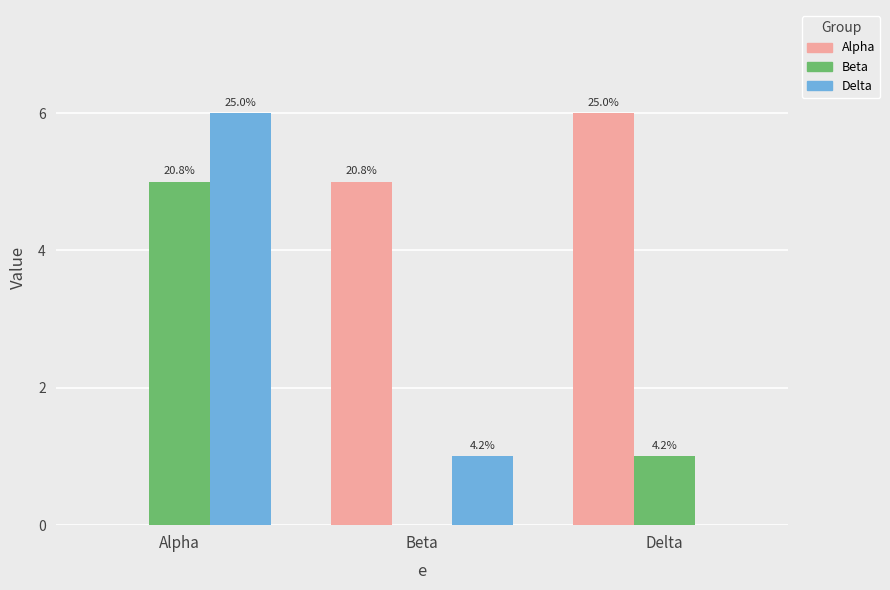

Are the bars horizontal?

No